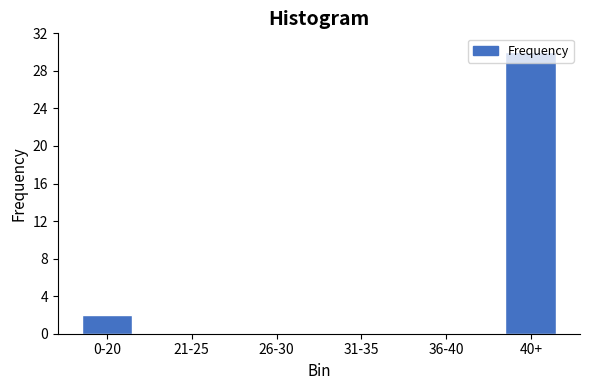

At which label is the value closest to 15?

0-20